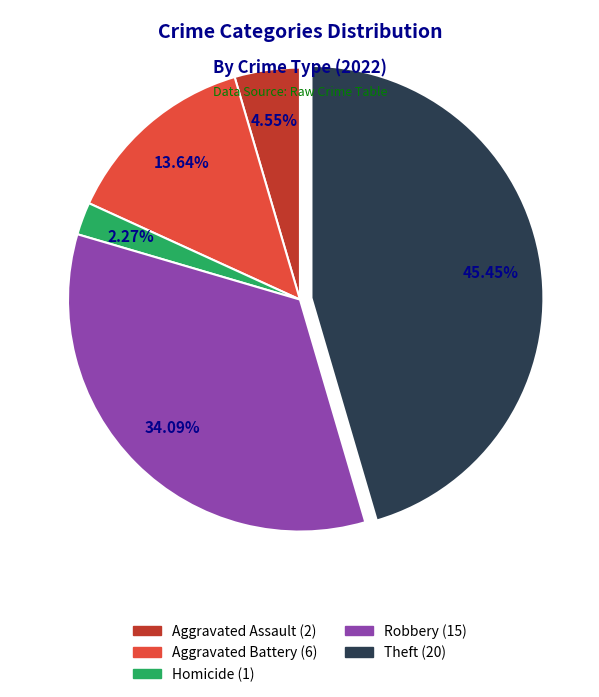

Is there a majority slice in this chart?

No